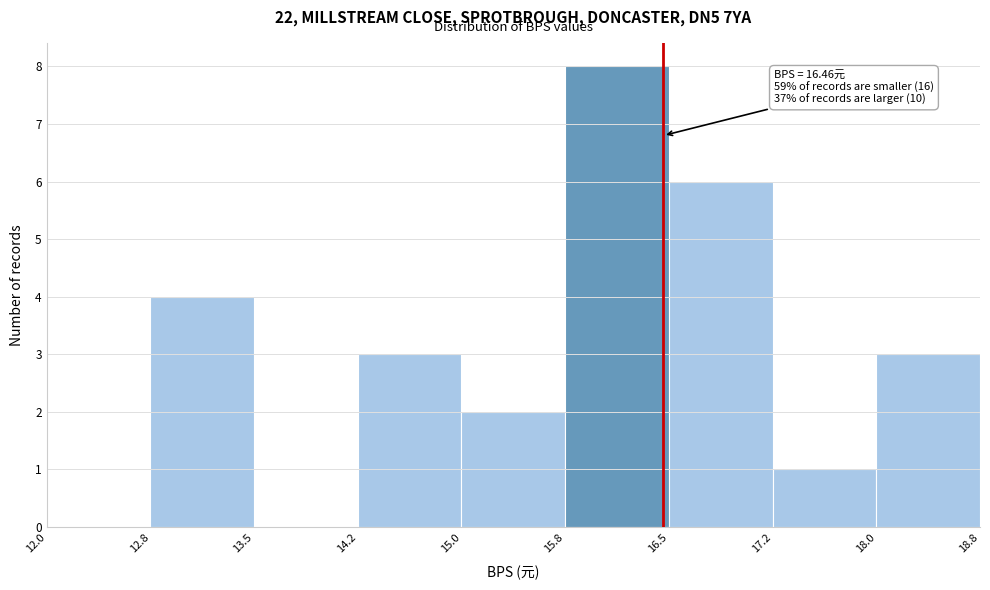

Which range on the x-axis has the tallest bar?

15.8 to 16.5